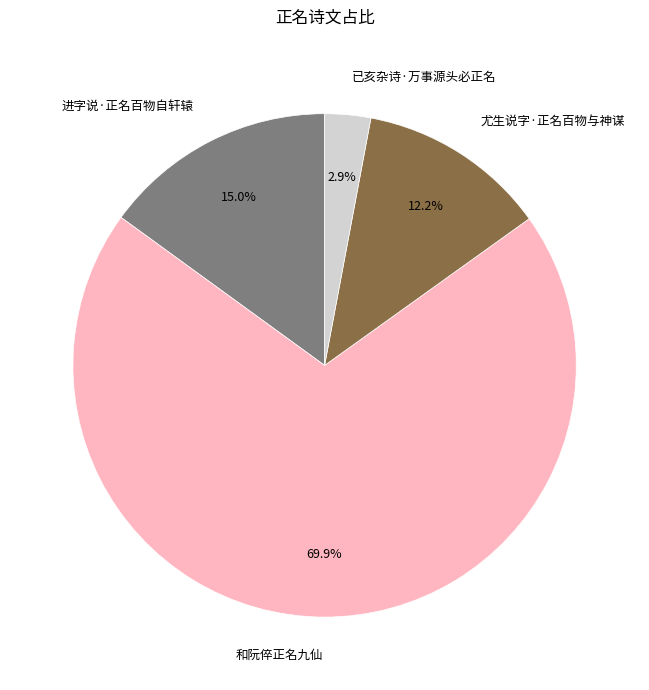

To the nearest percent, what is the difference between the largest and smallest slice percentages?

67%